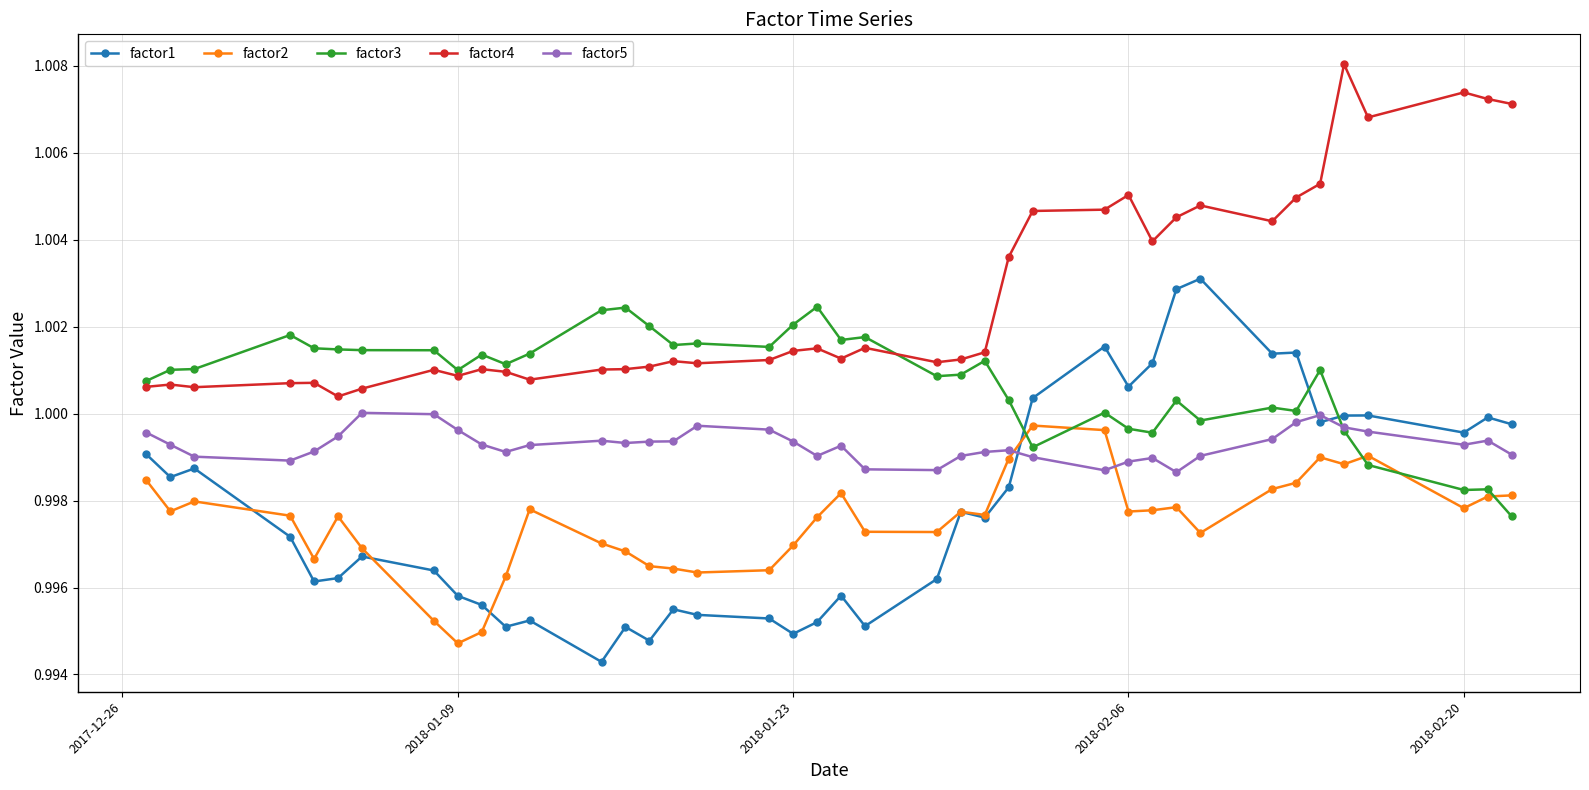

True or false: factor5 and factor2 intersect in this chart.

True